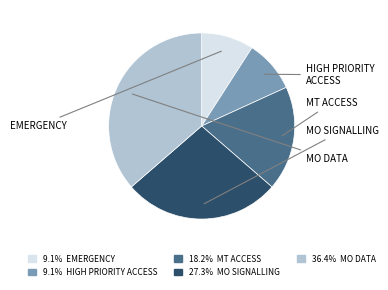

What is the smallest slice in the pie chart?

EMERGENCY